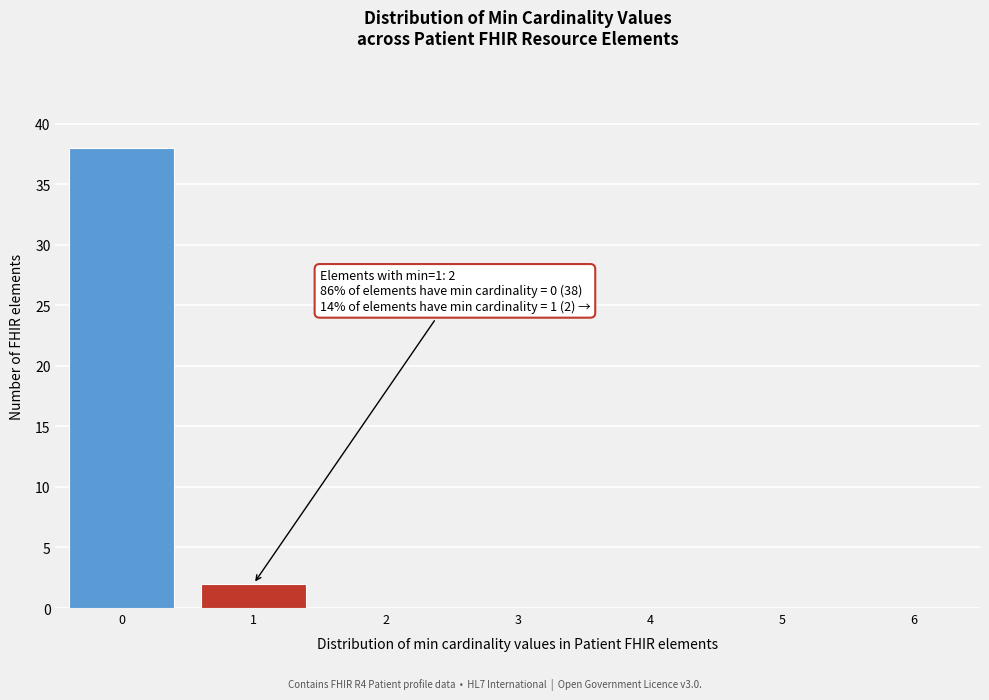

Reading left to right, list all the values displayed in this chart.

0=38	1=2	2=0	3=0	4=0	5=0	6=0